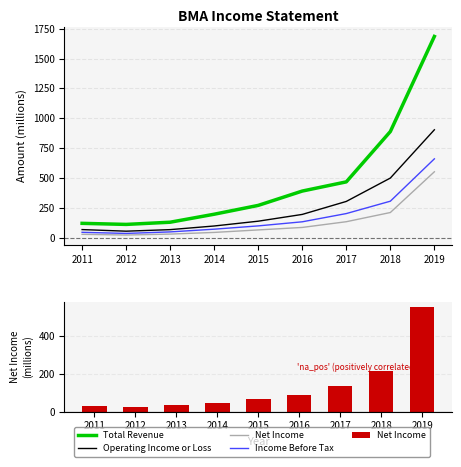

Rank the categories by Operating Income or Loss value from highest to lowest.

2019, 2018, 2017, 2016, 2015, 2014, 2011, 2013, 2012